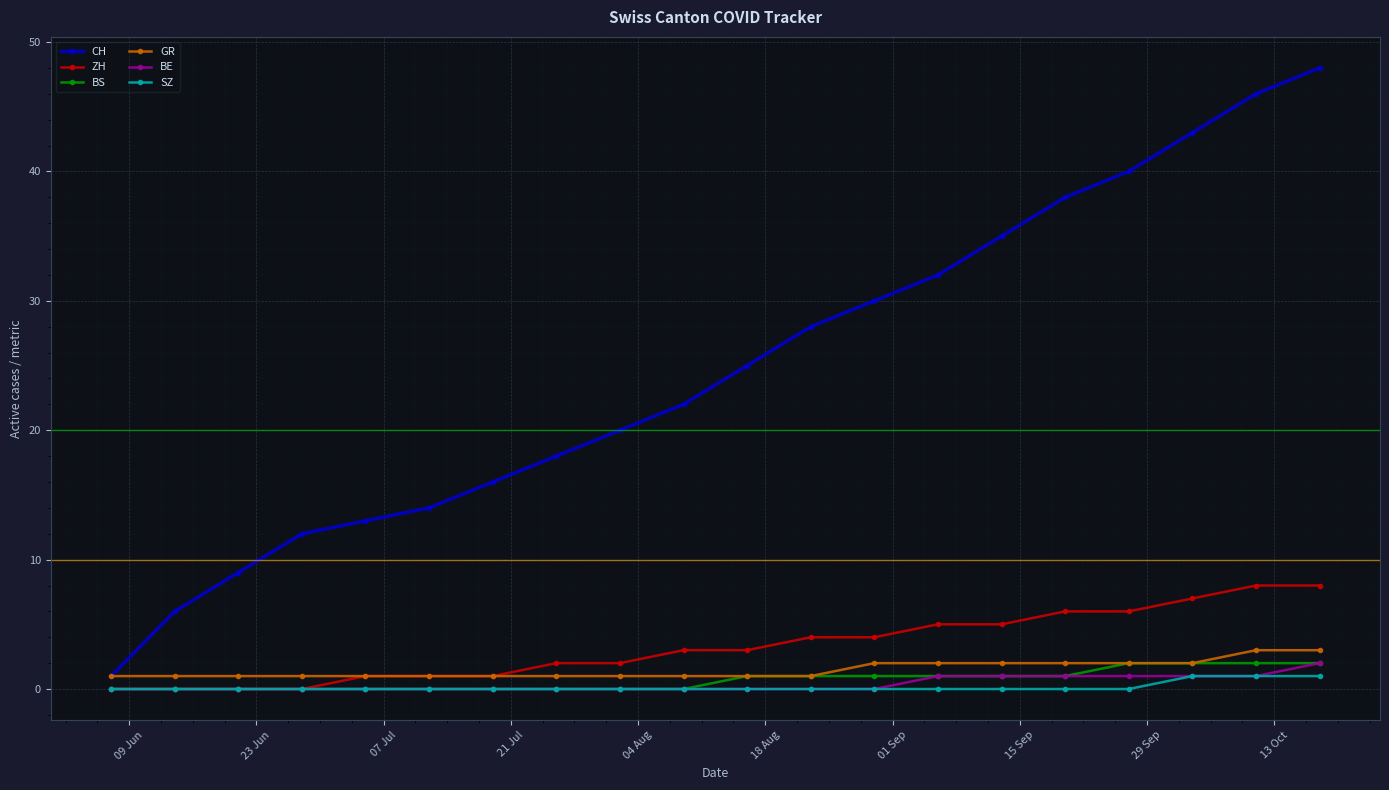

At how many categories does at least one series exceed 41?

3